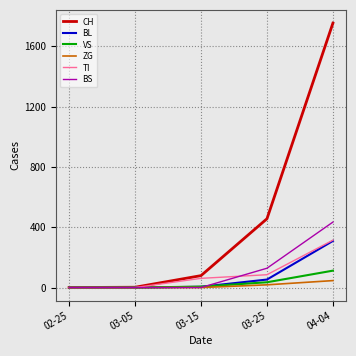

Between 02-25 and 03-25, which series saw the biggest shift?

CH